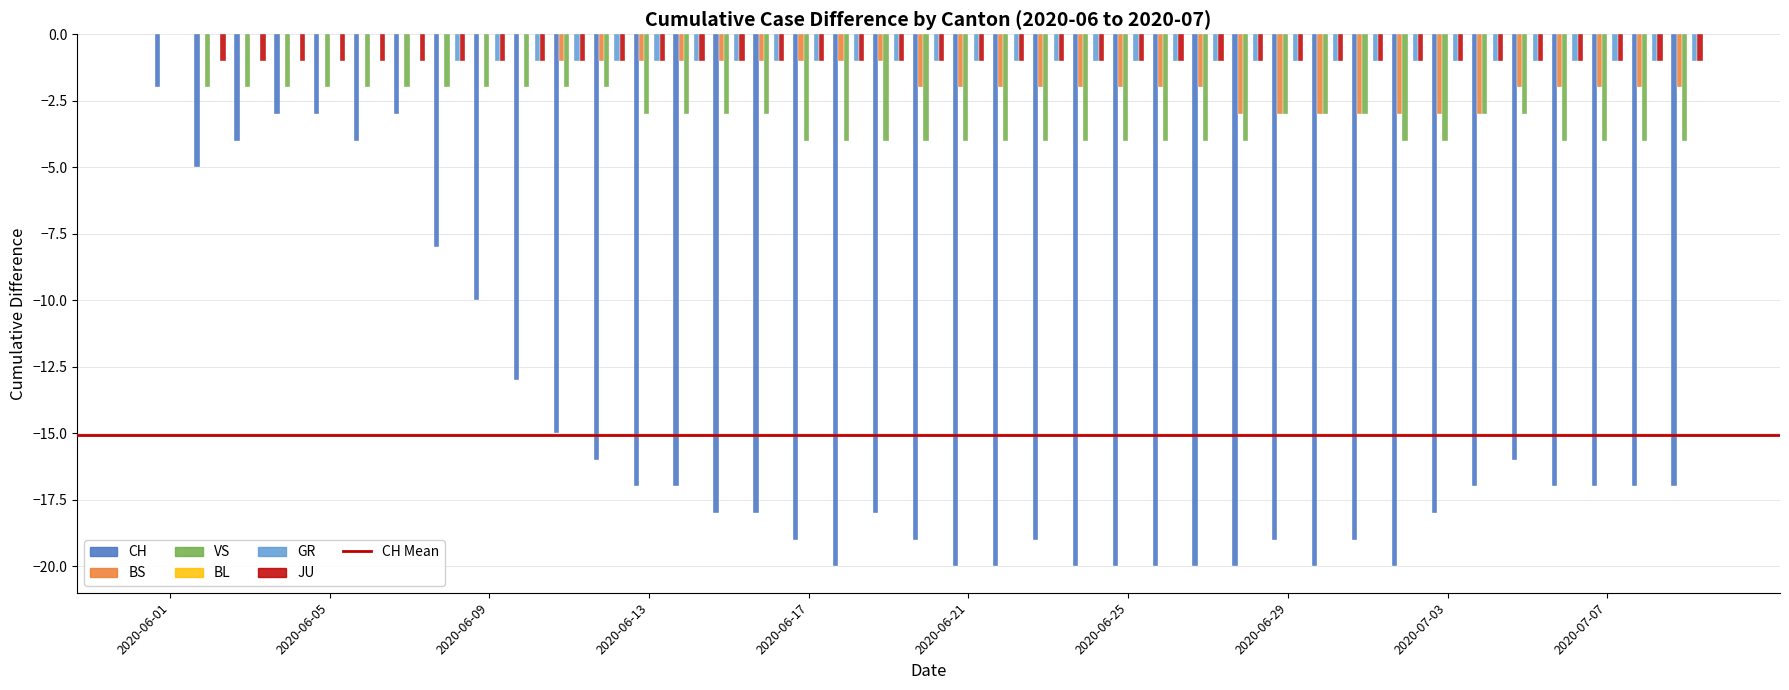

What is the sum of all JU values?

-38